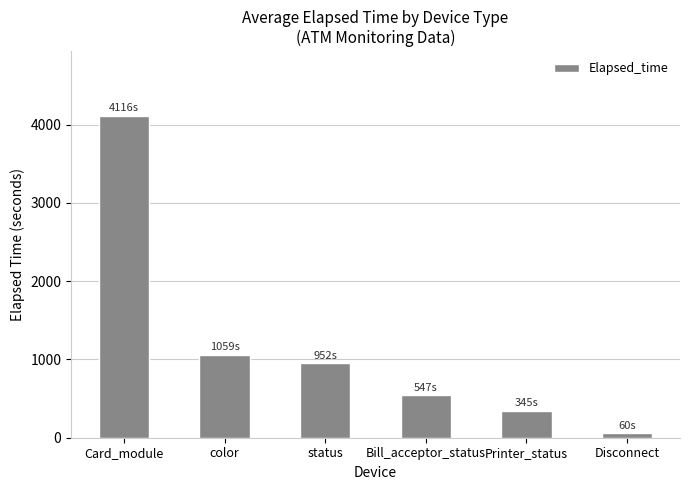

List the labels in order of value, largest first.

Card_module, color, status, Bill_acceptor_status, Printer_status, Disconnect